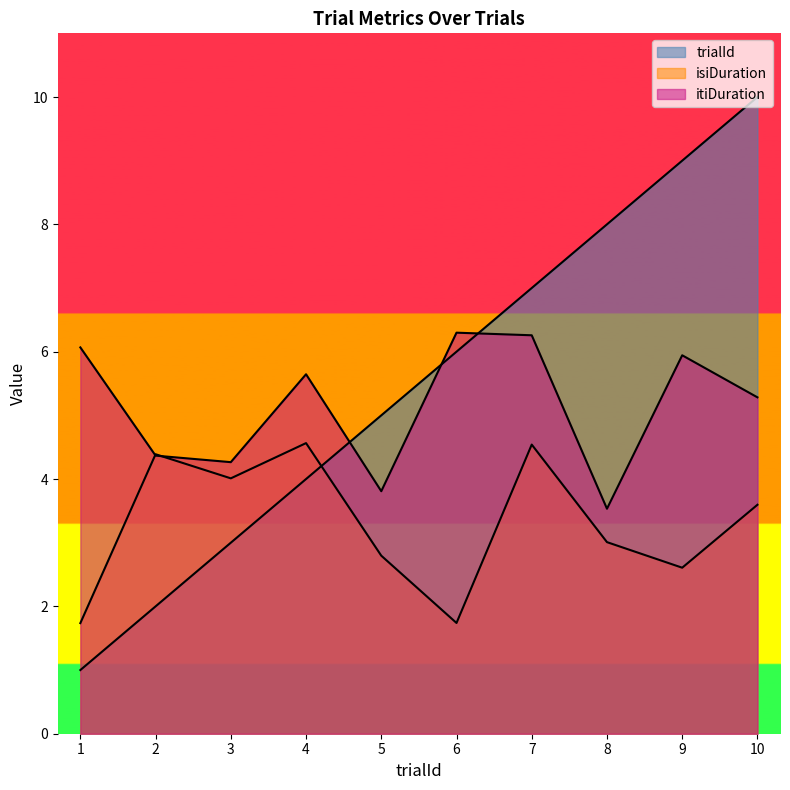

Reading right to left, transcribe all the data shown in this chart.

trialId: 10=10.0	9=9.0	8=8.0	7=7.0	6=6.0	5=5.0	4=4.0	3=3.0	2=2.0	1=1.0
isiDuration: 10=3.6	9=2.6	8=3.0	7=4.5	6=1.7	5=2.8	4=4.6	3=4.0	2=4.4	1=1.7
itiDuration: 10=5.3	9=5.9	8=3.5	7=6.3	6=6.3	5=3.8	4=5.6	3=4.3	2=4.4	1=6.1